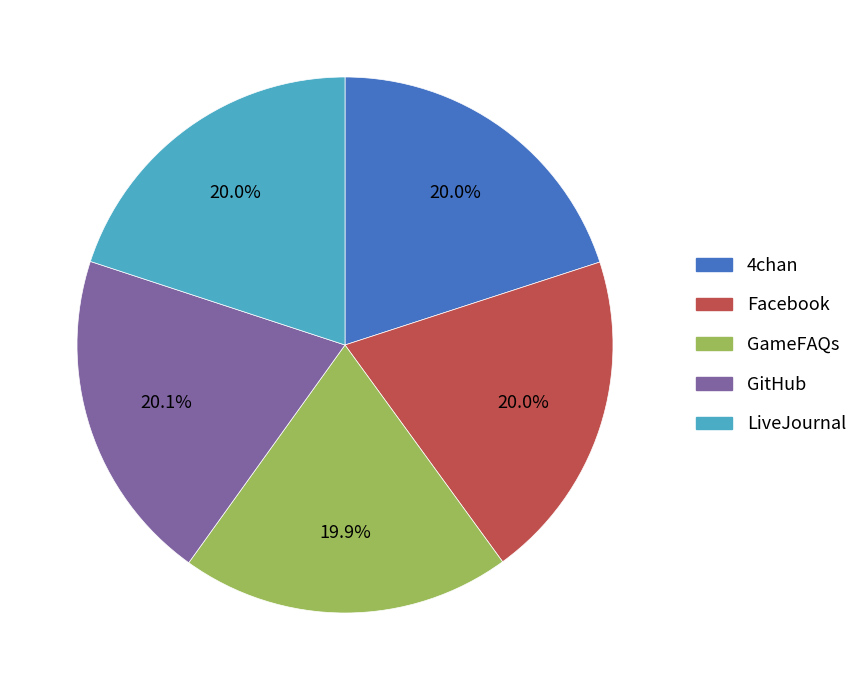

To the nearest percent, what is the combined percentage of GitHub and Facebook?

40%